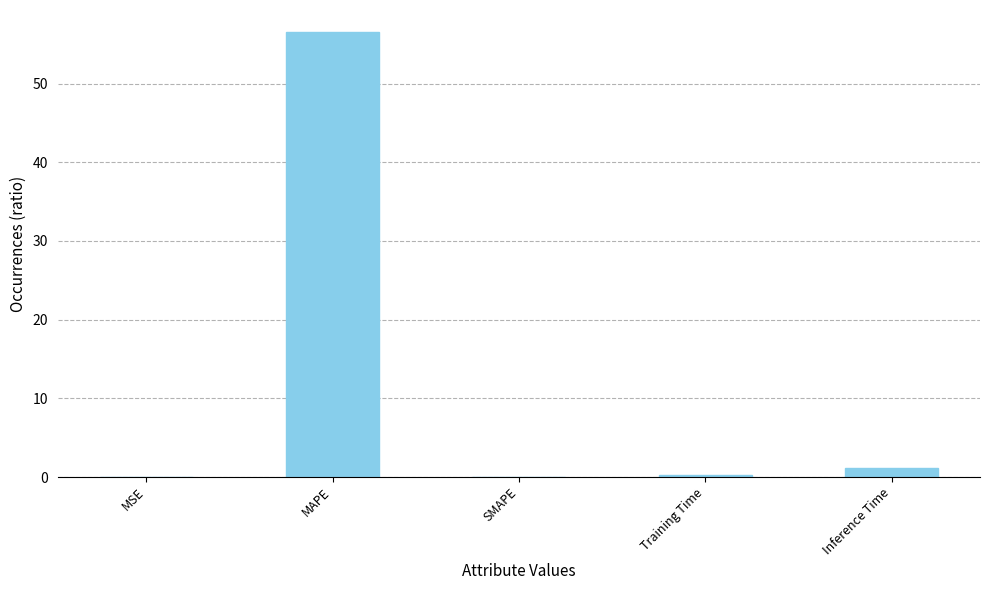

How many series are shown in this chart?

1